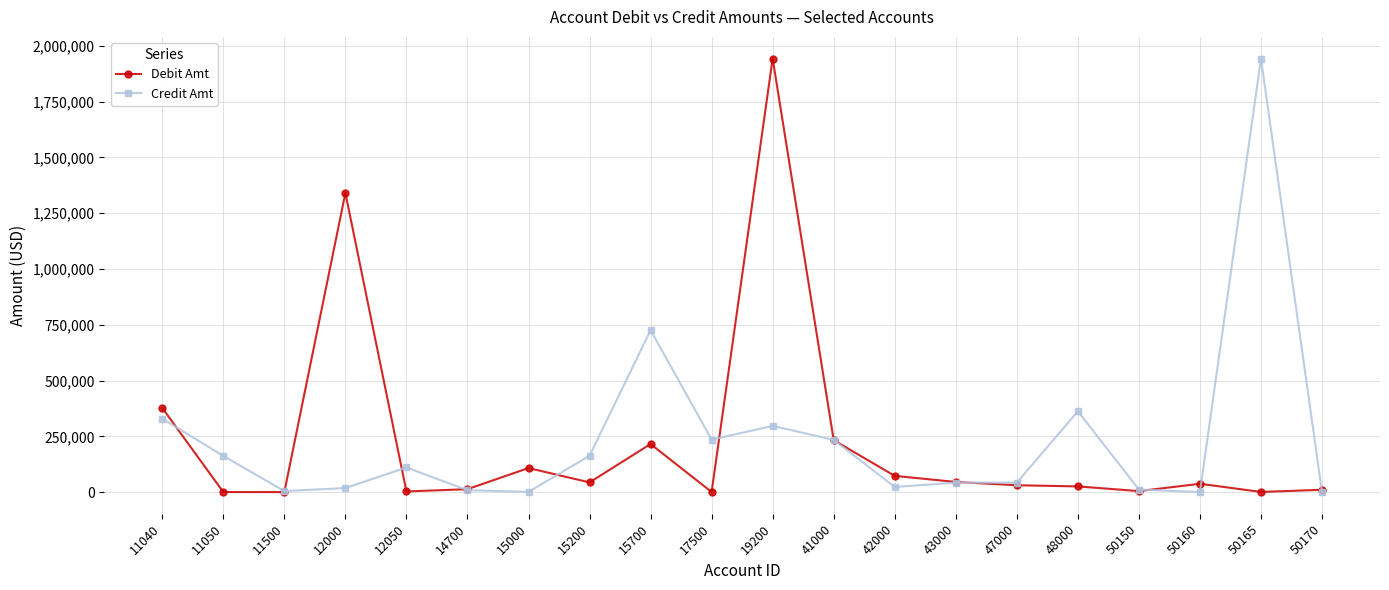

The Debit Amt series shows 107787.0 at 15000. True or false?

True